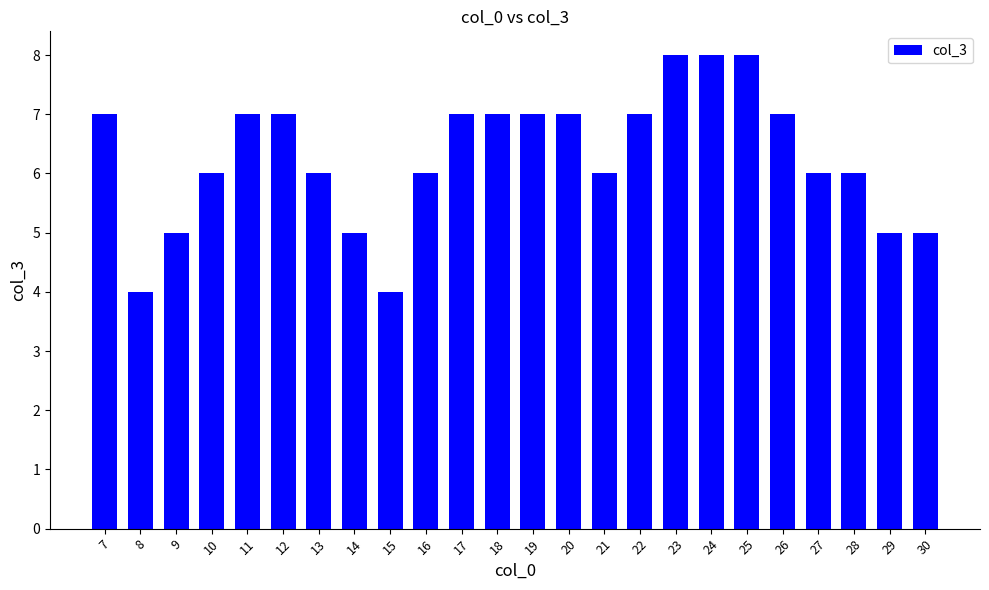

Does the chart contain any negative values?

No